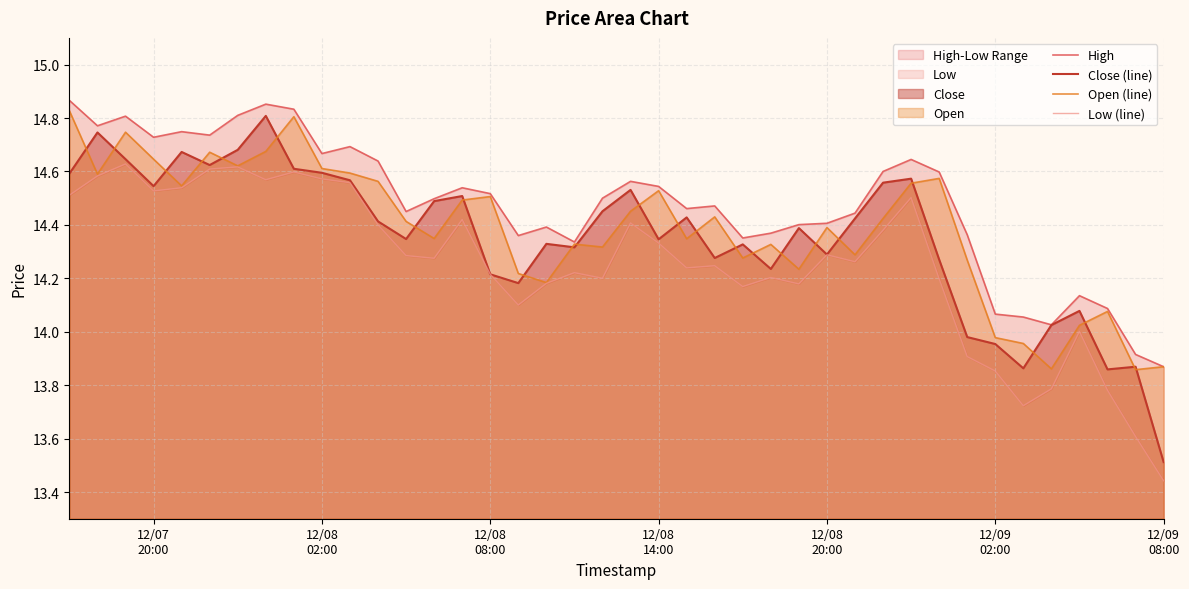

True or false: Low (line) and Open (line) cross at least once.

False